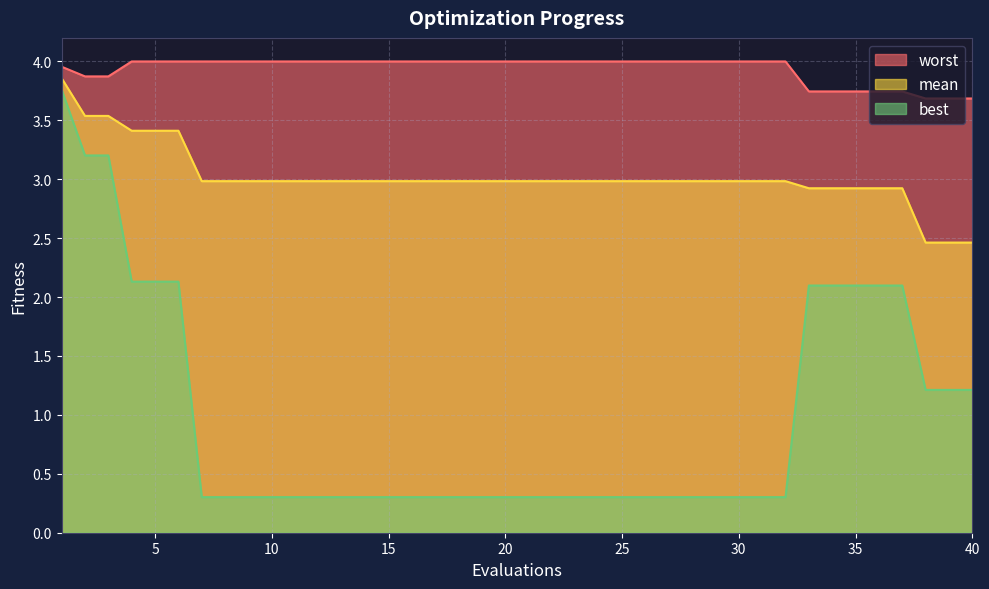

True or false: mean and worst intersect in this chart.

False